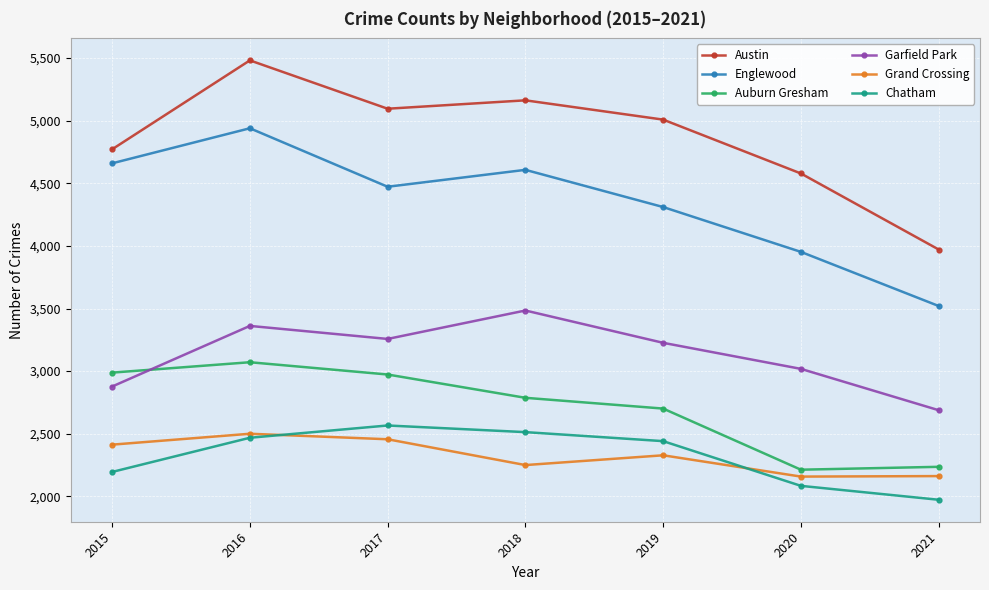

True or false: Austin and Grand Crossing cross at least once.

False